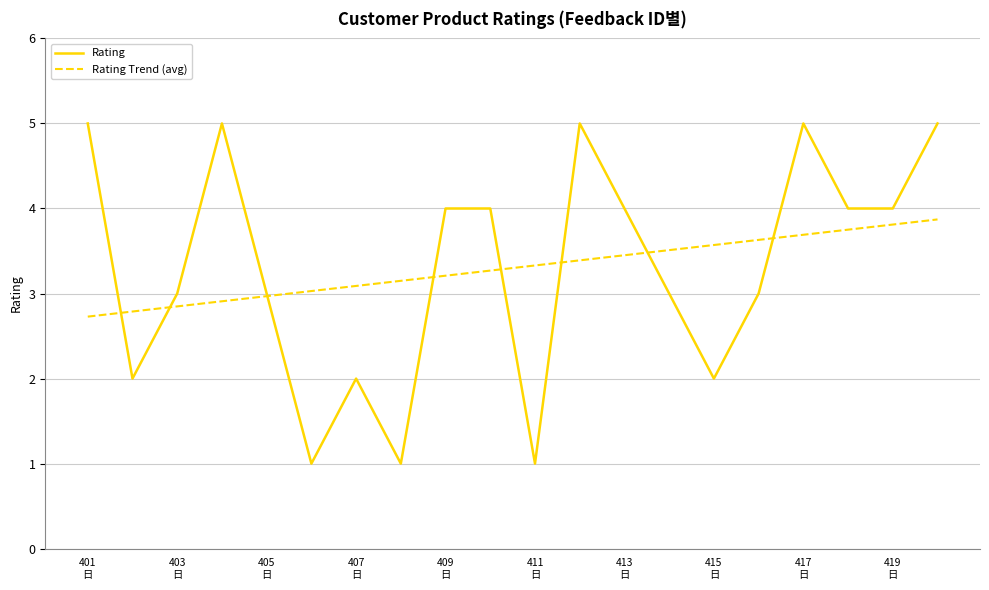

Which series has the widest spread of values?

Rating